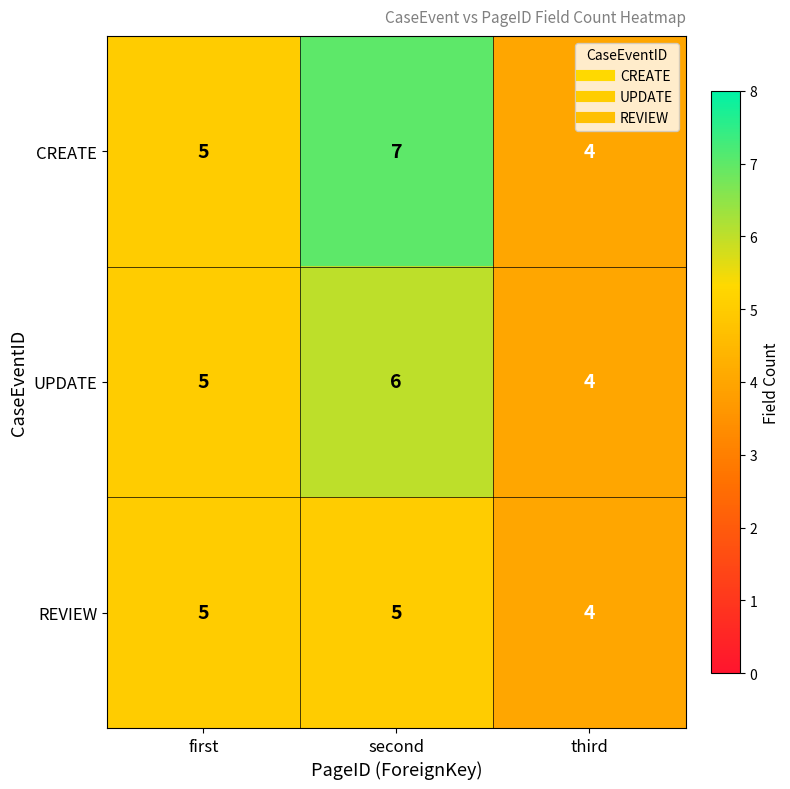

Which series has the widest spread of values?

CREATE